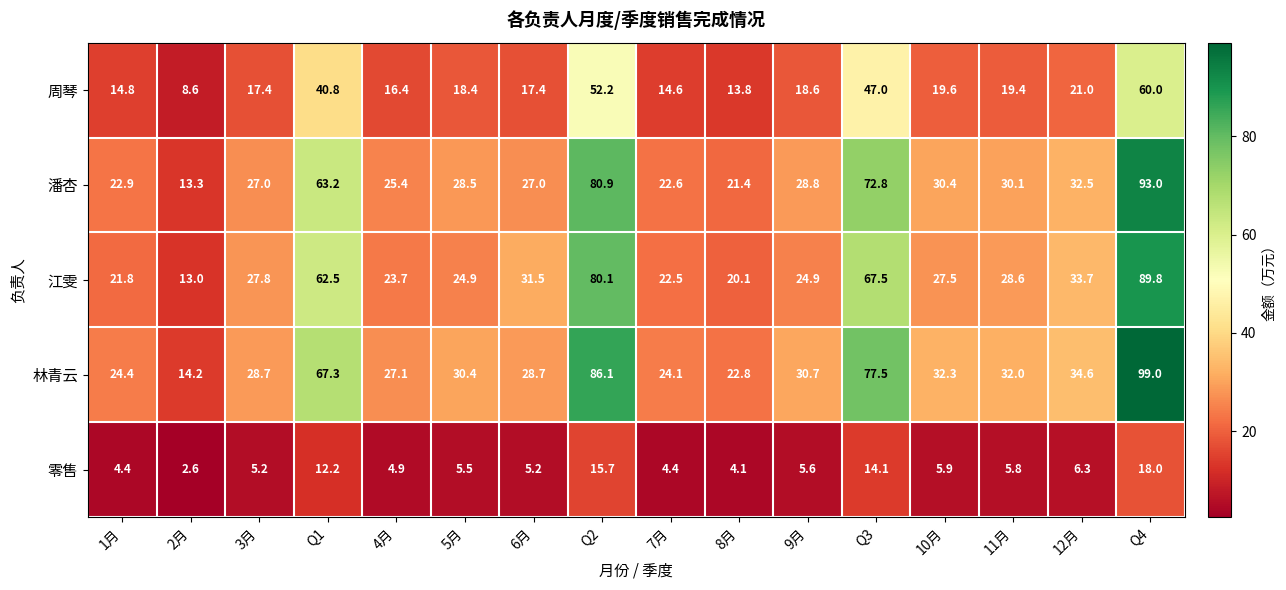

The 周琴 series shows 17.4 at 6月. True or false?

True